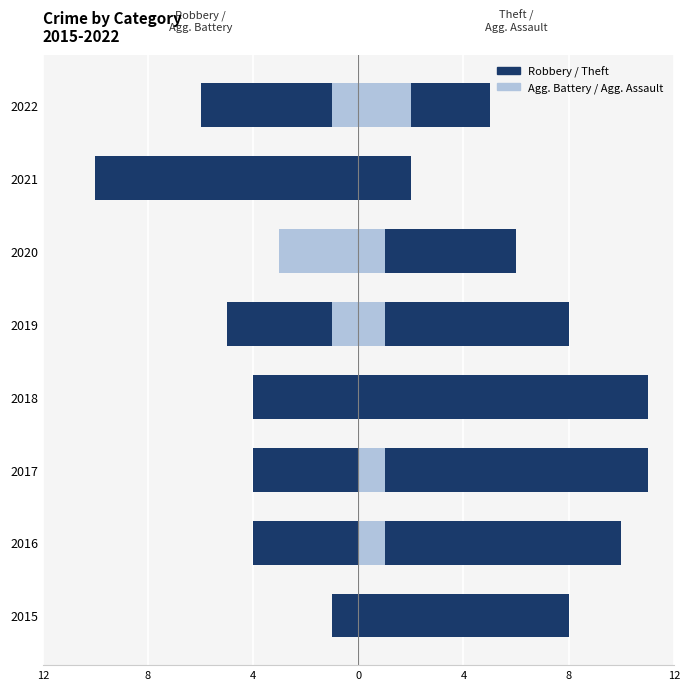

Is it true that Robbery equals -10 at 7?

False